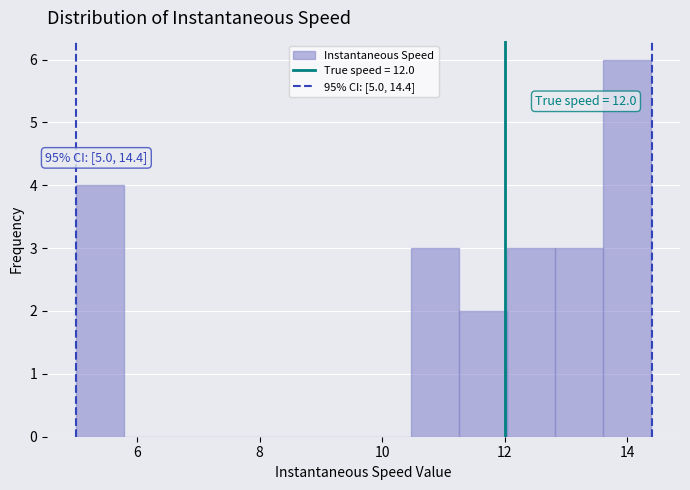

Around what value on the x-axis is the tallest bar? Give the approximate position of its centre, as read against the axis.

14.0